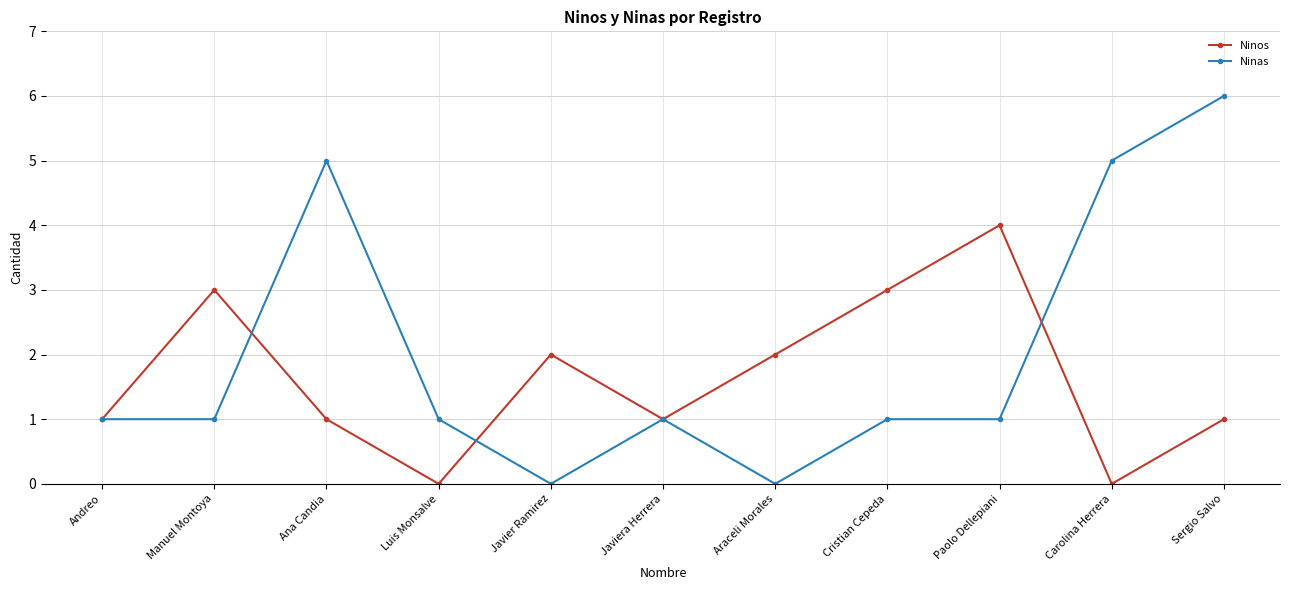

At which category does Ninos reach its first local peak?

Manuel Montoya